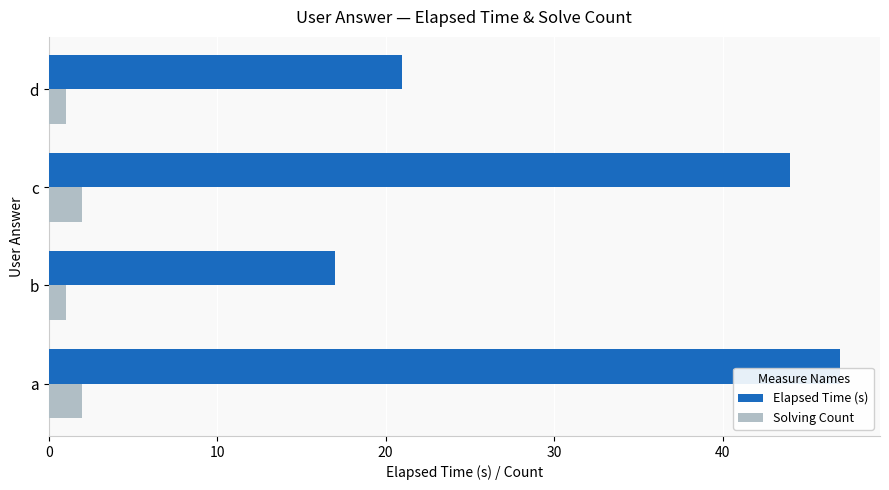

Which category has the highest value across all series?

a